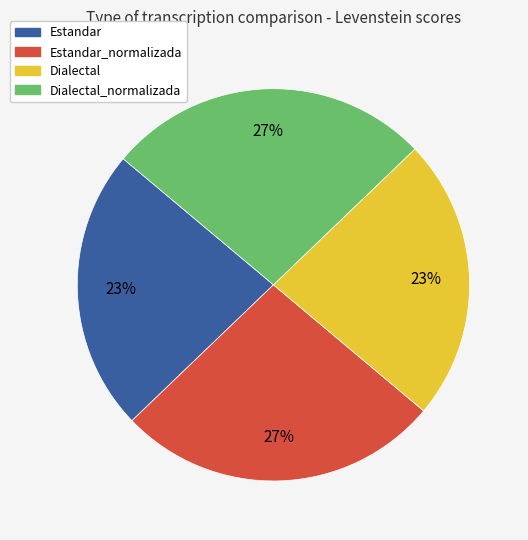

To the nearest percent, what is the average slice percentage?

25%